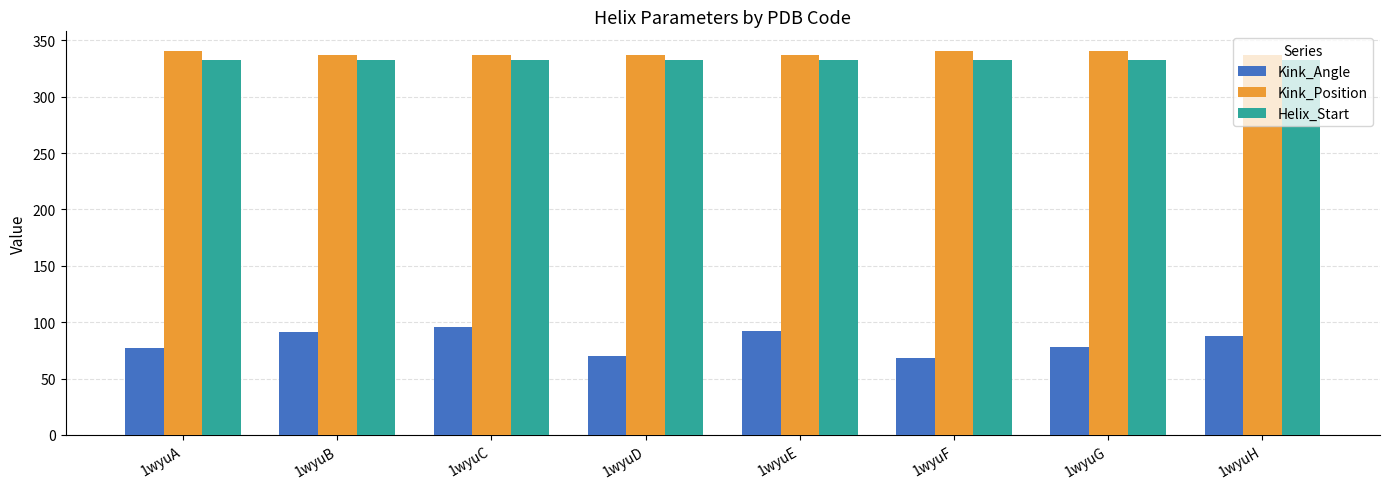

At how many categories does at least one series exceed 252?

8